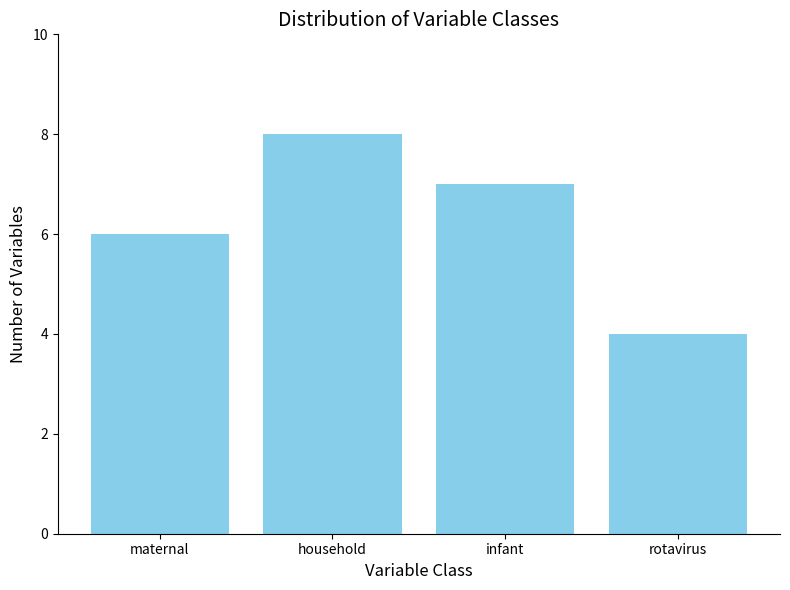

Are the bars horizontal?

No